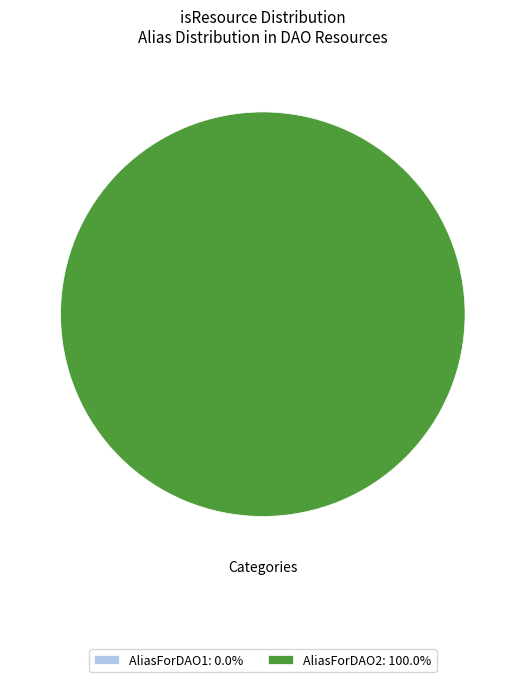

Between AliasForDAO2 and AliasForDAO1, which is larger?

AliasForDAO2